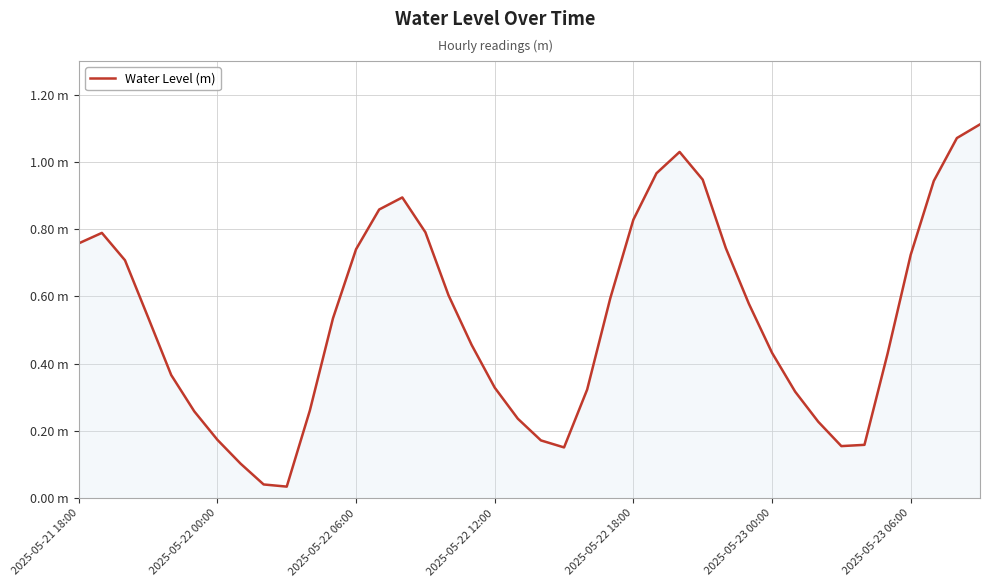

What is the average value?

0.5